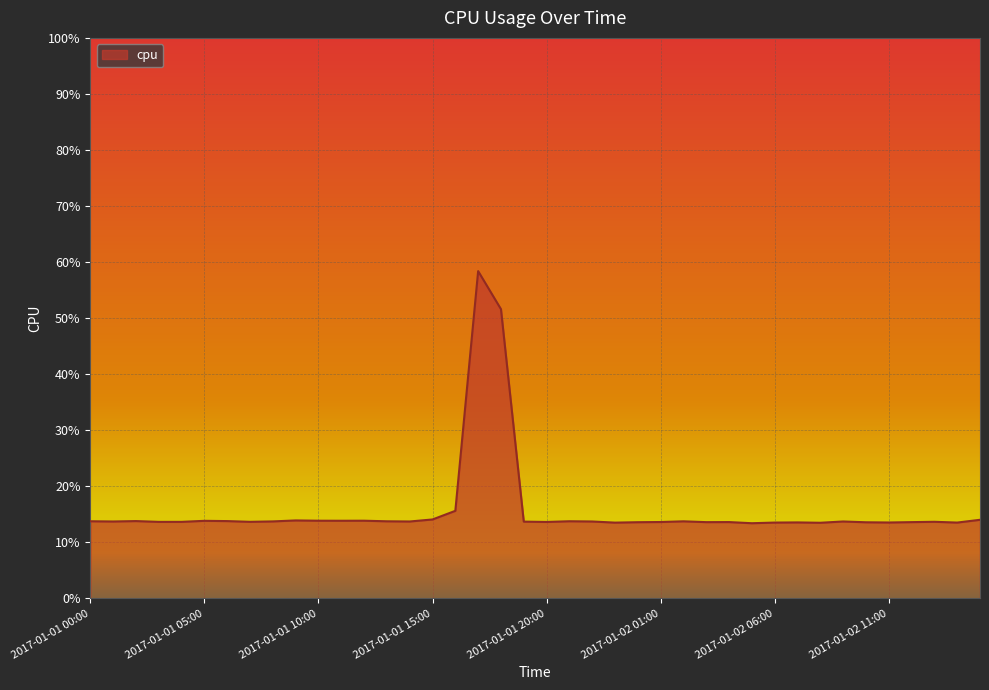

Does the chart have visible grid lines?

Yes